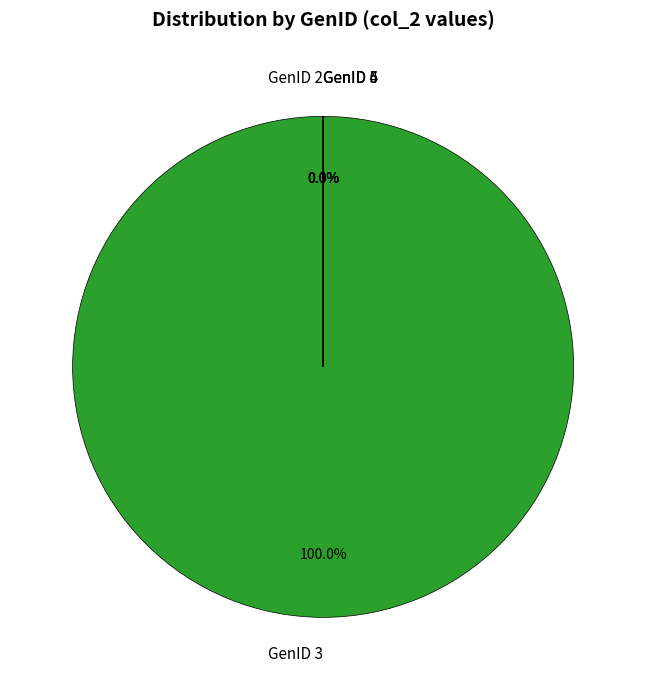

True or false: GenID 2 accounts for 1% of the total.

False